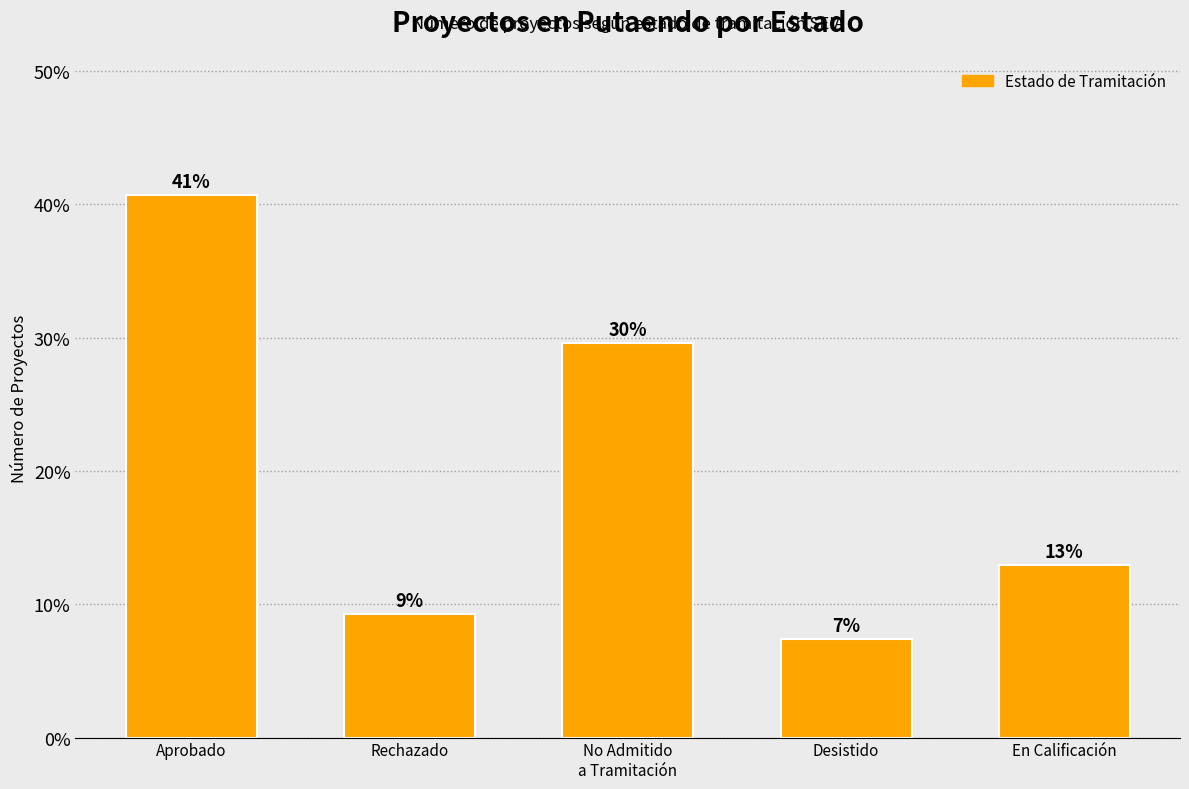

Does the chart contain any negative values?

No